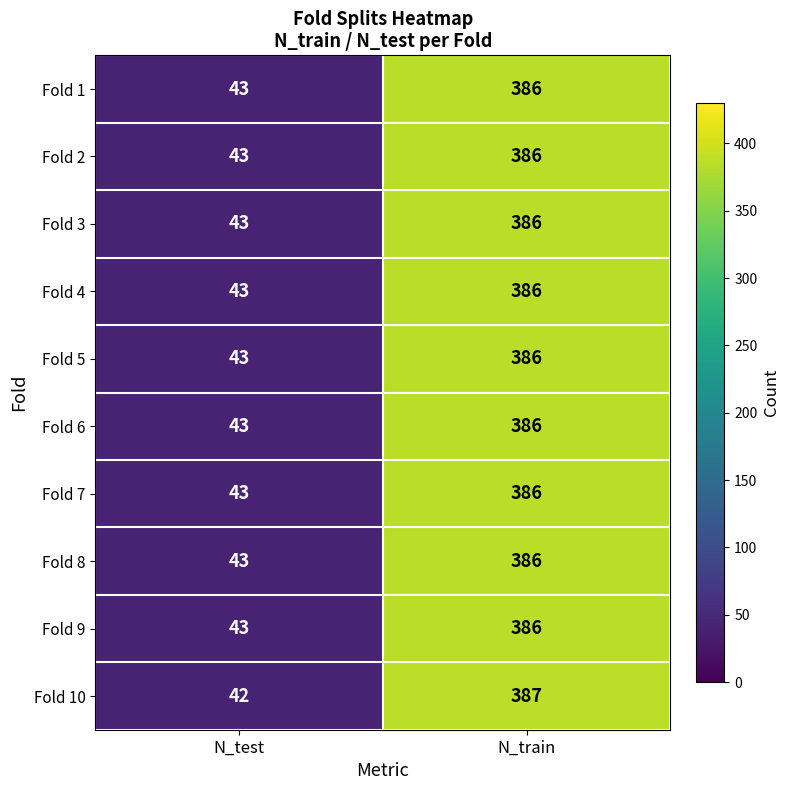

What is the approximate value of Fold 8 at N_train?

386